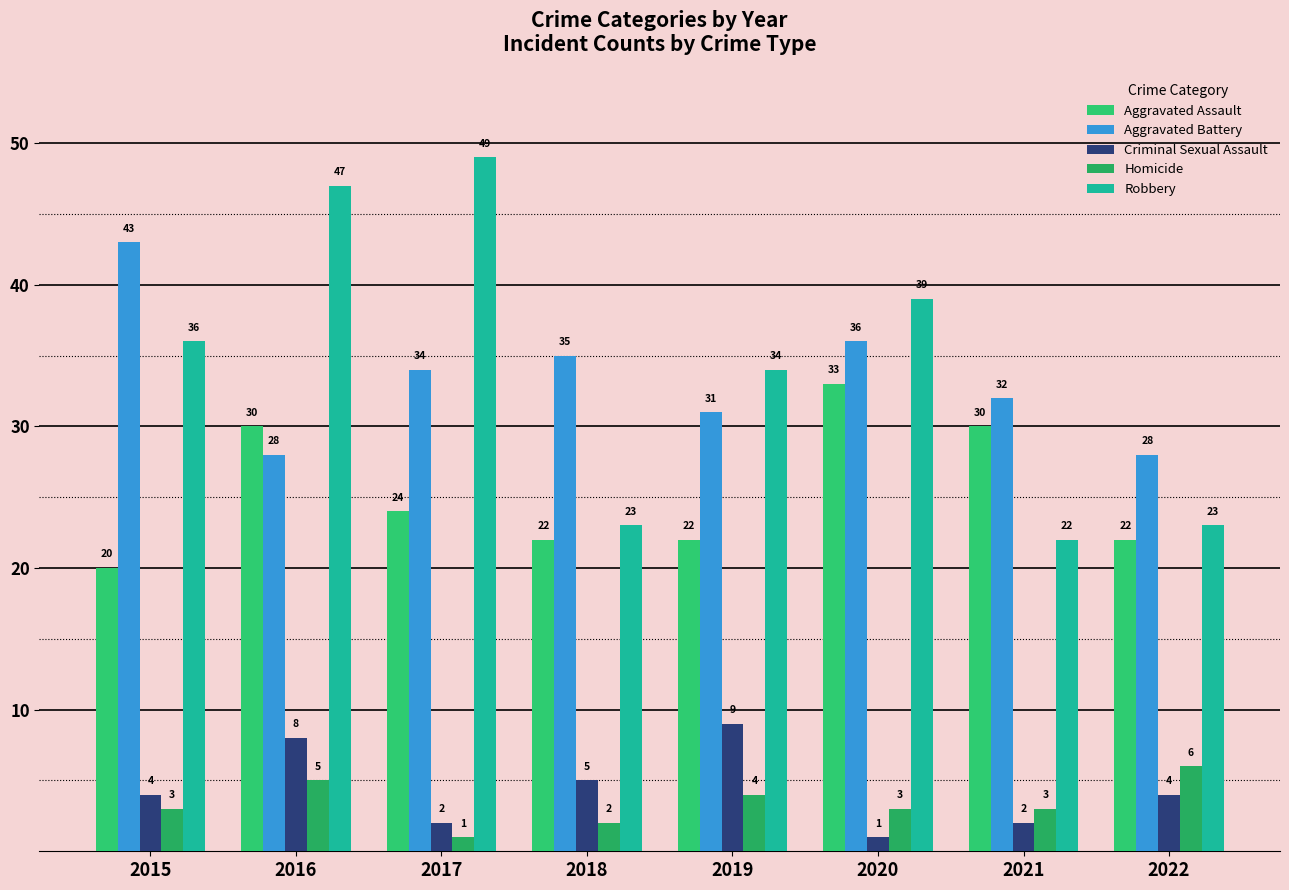

What is the value of the Criminal Sexual Assault bar at the 1st from the left?

4